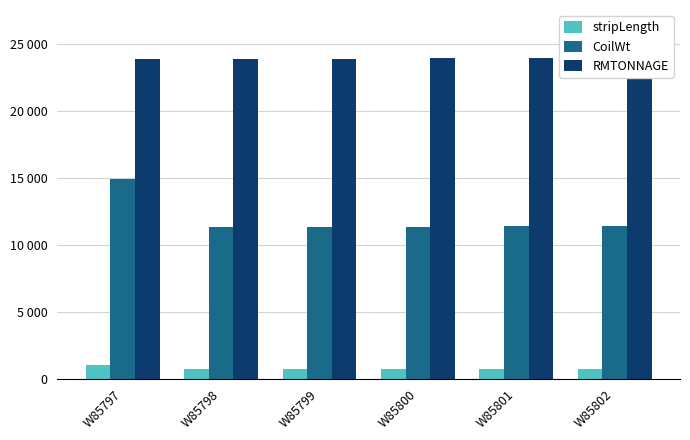

Rank the series at W85799 from lowest to highest value.

stripLength, CoilWt, RMTONNAGE